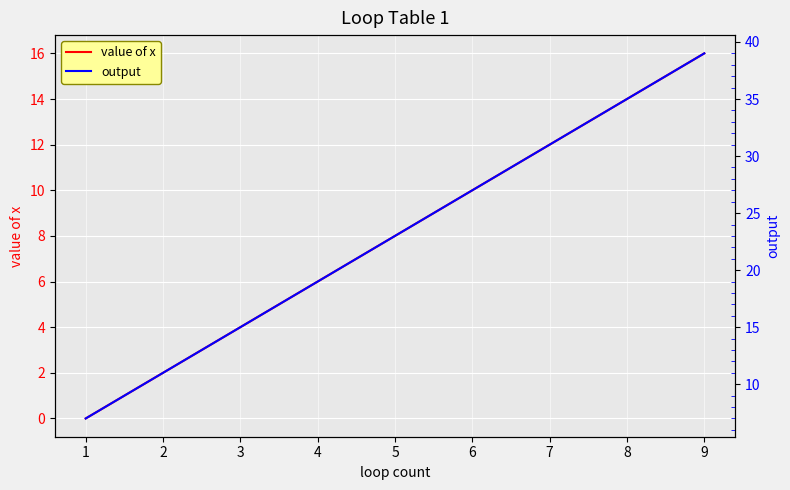

Is it true that output equals 38 at 5?

False